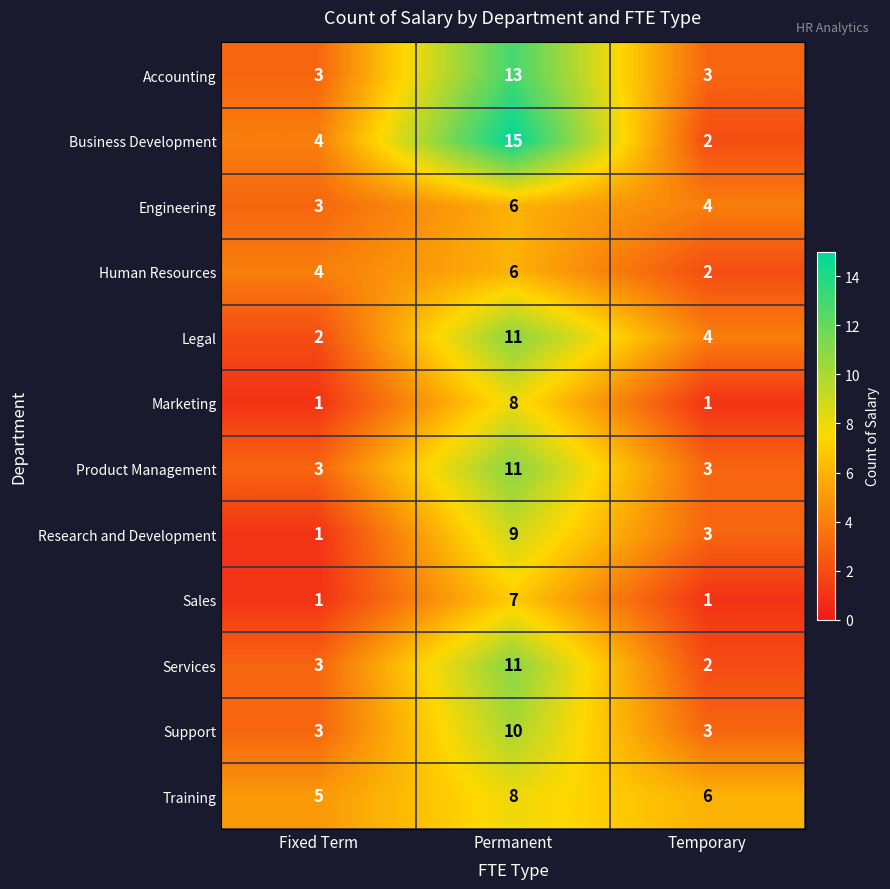

What is the maximum value for Services?

11